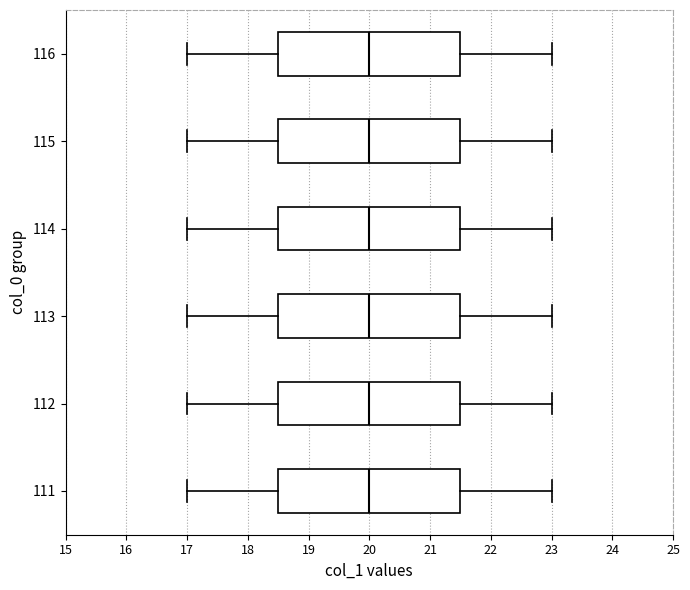

Reading bottom to top, read every box against the x-axis: the position of its median line, the range the box covers, and the ends of its whiskers. The values are not printed on the chart, so give them approximately, as read against the axis.

111: median 20.0, box 18.5 to 21.5, whiskers 17.0 to 23.0
112: median 20.0, box 18.5 to 21.5, whiskers 17.0 to 23.0
113: median 20.0, box 18.5 to 21.5, whiskers 17.0 to 23.0
114: median 20.0, box 18.5 to 21.5, whiskers 17.0 to 23.0
115: median 20.0, box 18.5 to 21.5, whiskers 17.0 to 23.0
116: median 20.0, box 18.5 to 21.5, whiskers 17.0 to 23.0